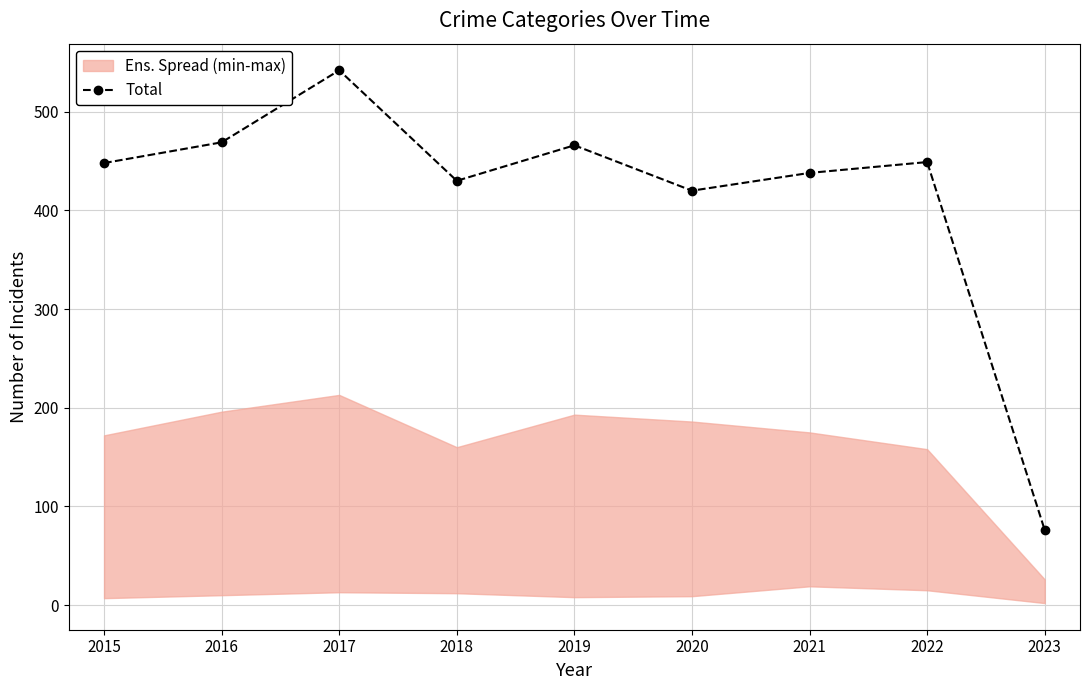

How many lines are shown in the chart?

1